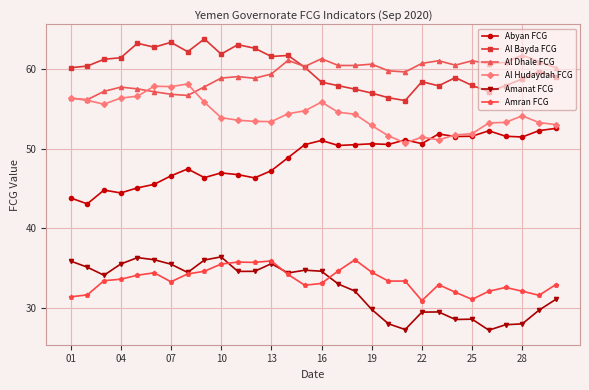

True or false: Al Bayda FCG and Amanat FCG intersect in this chart.

False